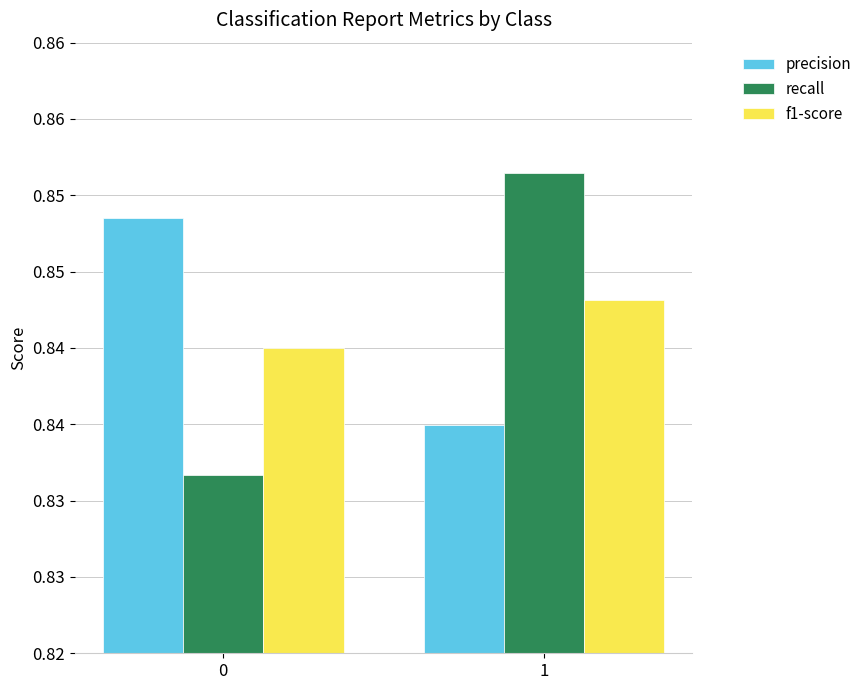

The value of f1-score at 0 is 0.2. True or false?

False